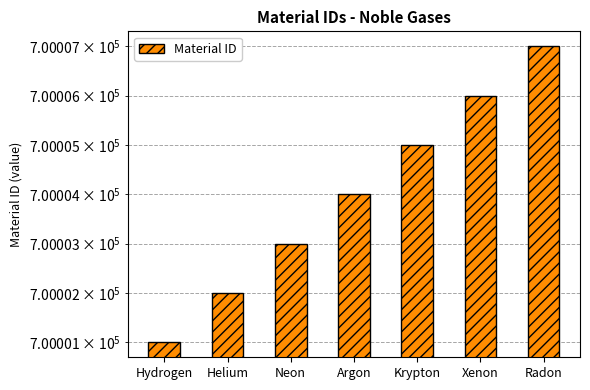

Is it true that the value at Argon is 700004?

True